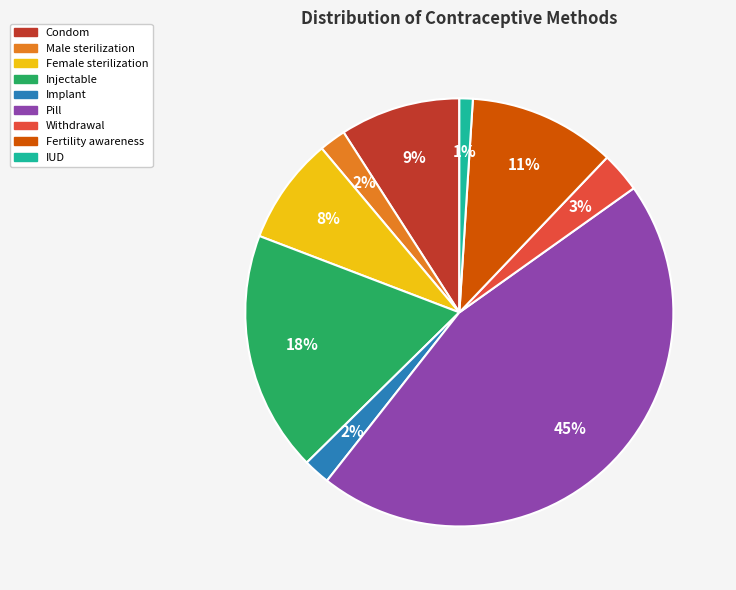

Is the sum of Pill and Implant greater than half?

No